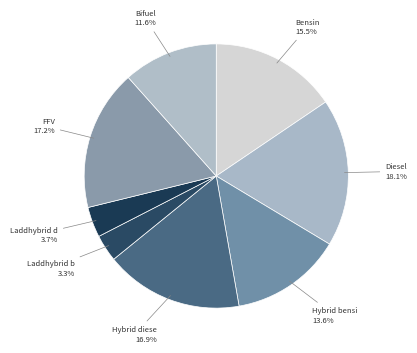

Count the number of slices in the pie.

8